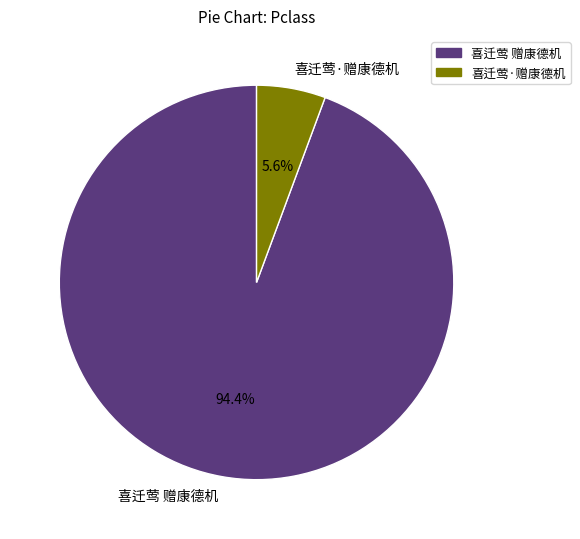

Rank the categories by value from highest to lowest.

喜迁莺 赠康德机, 喜迁莺·赠康德机